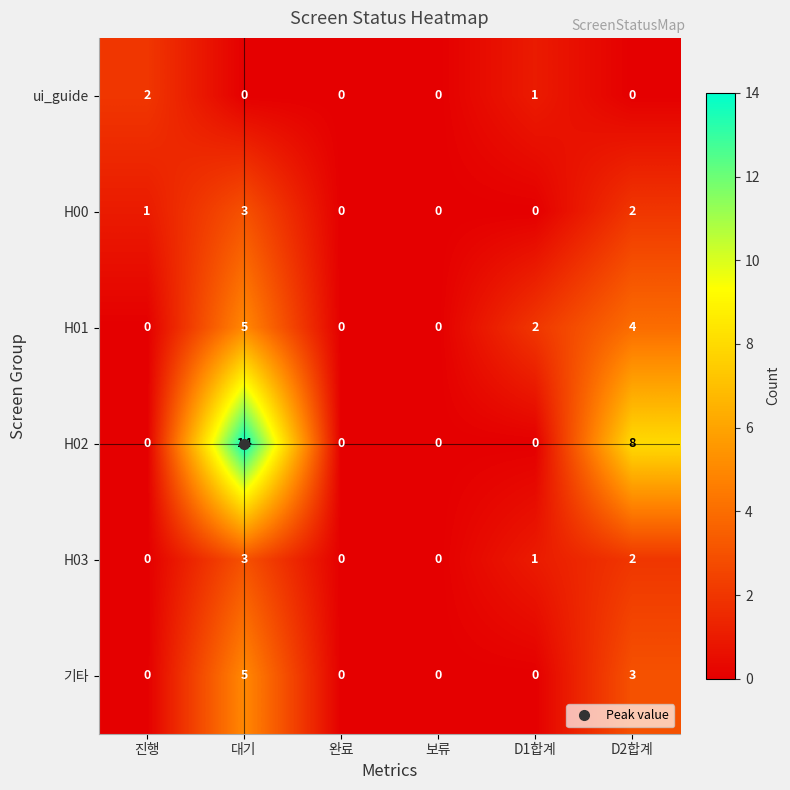

What is the sum of the H01 values at 대기 and D1합계?

7